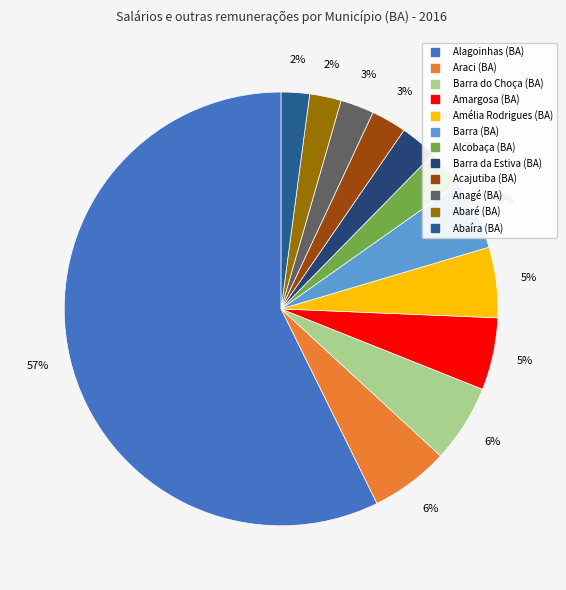

Rank the categories by value from lowest to highest.

Abaíra (BA), Abaré (BA), Anagé (BA), Acajutiba (BA), Barra da Estiva (BA), Alcobaça (BA), Barra (BA), Amélia Rodrigues (BA), Amargosa (BA), Barra do Choça (BA), Araci (BA), Alagoinhas (BA)